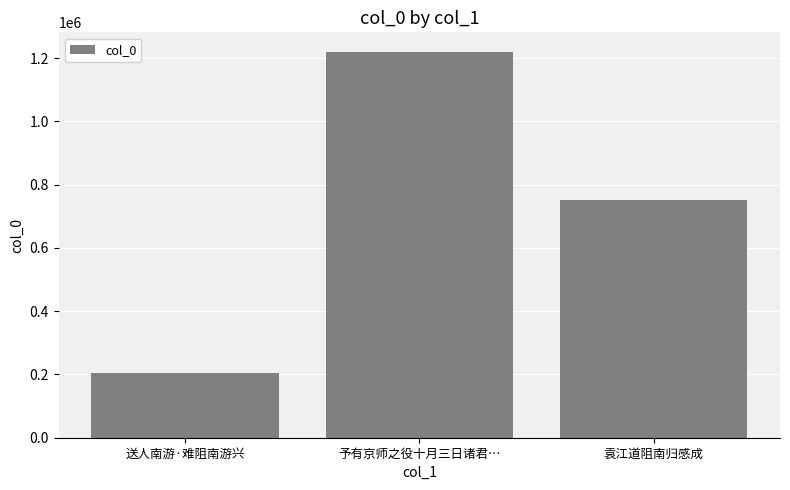

Where does the data first go above 750015?

予有京师之役十月三日诸君…